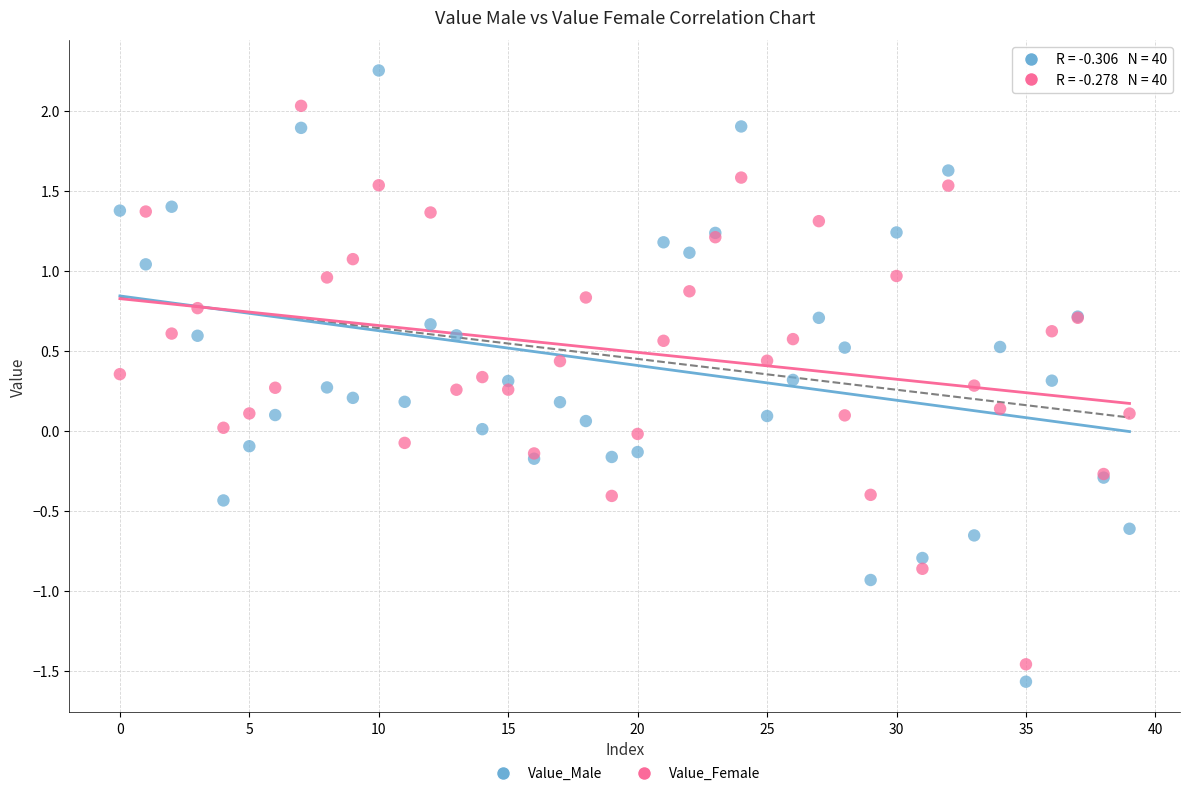

Which series has the widest spread of Y values?

Value_Male